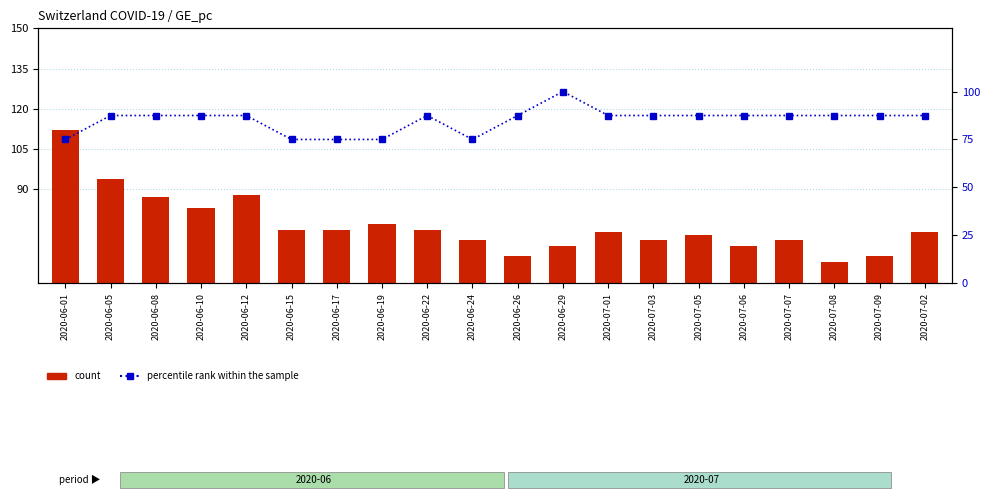

Reading right to left, what are all the values shown in this chart?

count: 2020-07-02=74.0	2020-07-09=65.0	2020-07-08=63.0	2020-07-07=71.0	2020-07-06=69.0	2020-07-05=73.0	2020-07-03=71.0	2020-07-01=74.0	2020-06-29=69.0	2020-06-26=65.0	2020-06-24=71.0	2020-06-22=75.0	2020-06-19=77.0	2020-06-17=75.0	2020-06-15=75.0	2020-06-12=88.0	2020-06-10=83.0	2020-06-08=87.0	2020-06-05=94.0	2020-06-01=112.0
percentile rank within the sample: 2020-07-02=87.5	2020-07-09=87.5	2020-07-08=87.5	2020-07-07=87.5	2020-07-06=87.5	2020-07-05=87.5	2020-07-03=87.5	2020-07-01=87.5	2020-06-29=100.0	2020-06-26=87.5	2020-06-24=75.0	2020-06-22=87.5	2020-06-19=75.0	2020-06-17=75.0	2020-06-15=75.0	2020-06-12=87.5	2020-06-10=87.5	2020-06-08=87.5	2020-06-05=87.5	2020-06-01=75.0